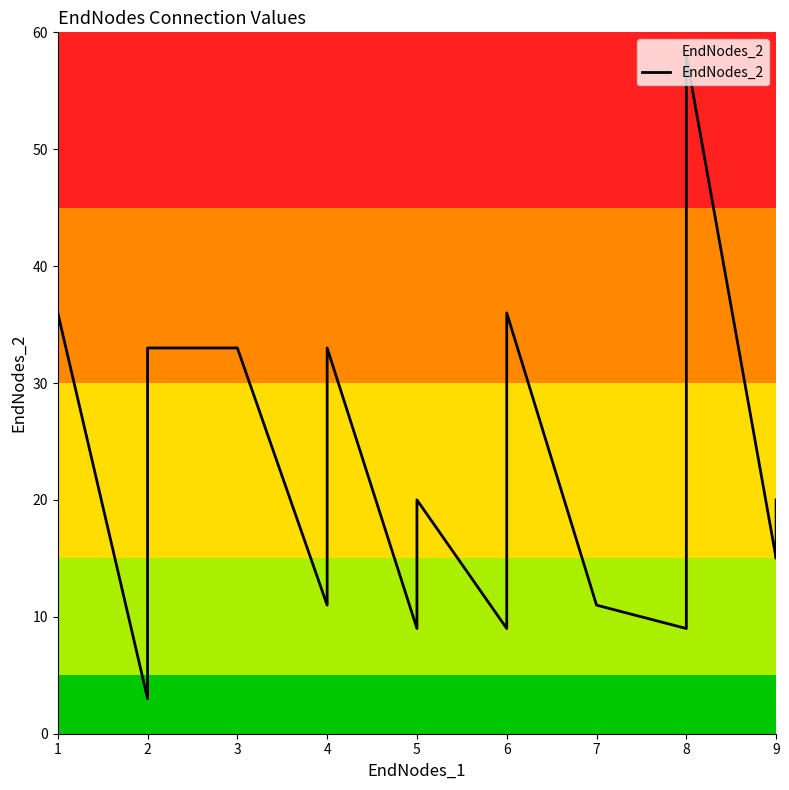

At which label is the value closest to 30?

2